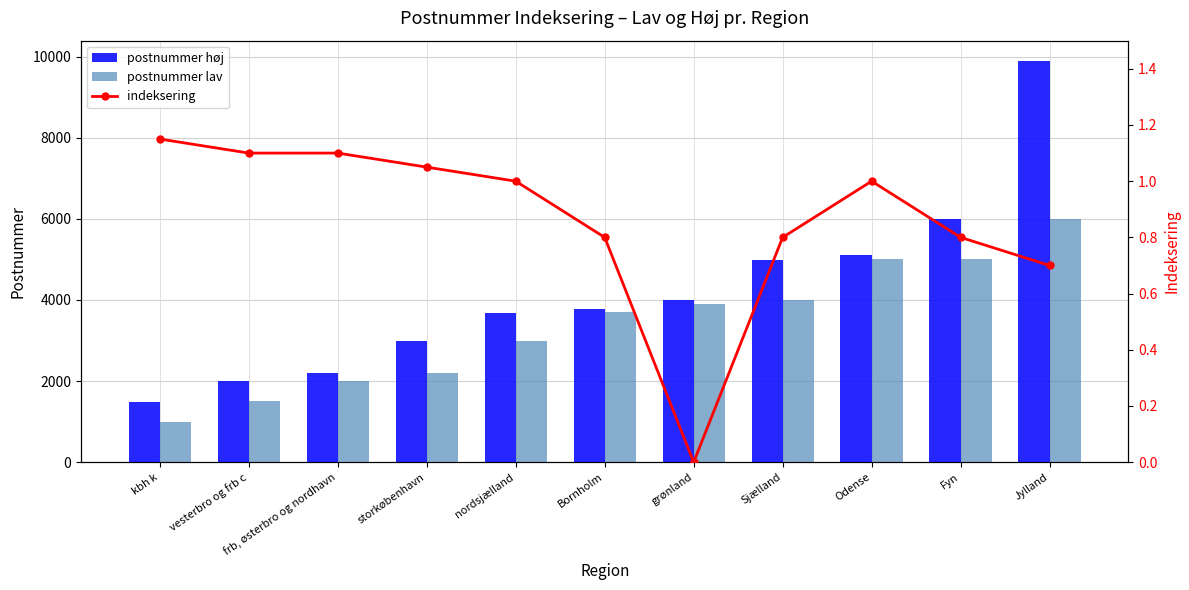

What value does the postnummer høj series have at Bornholm, to the nearest 10?

3790